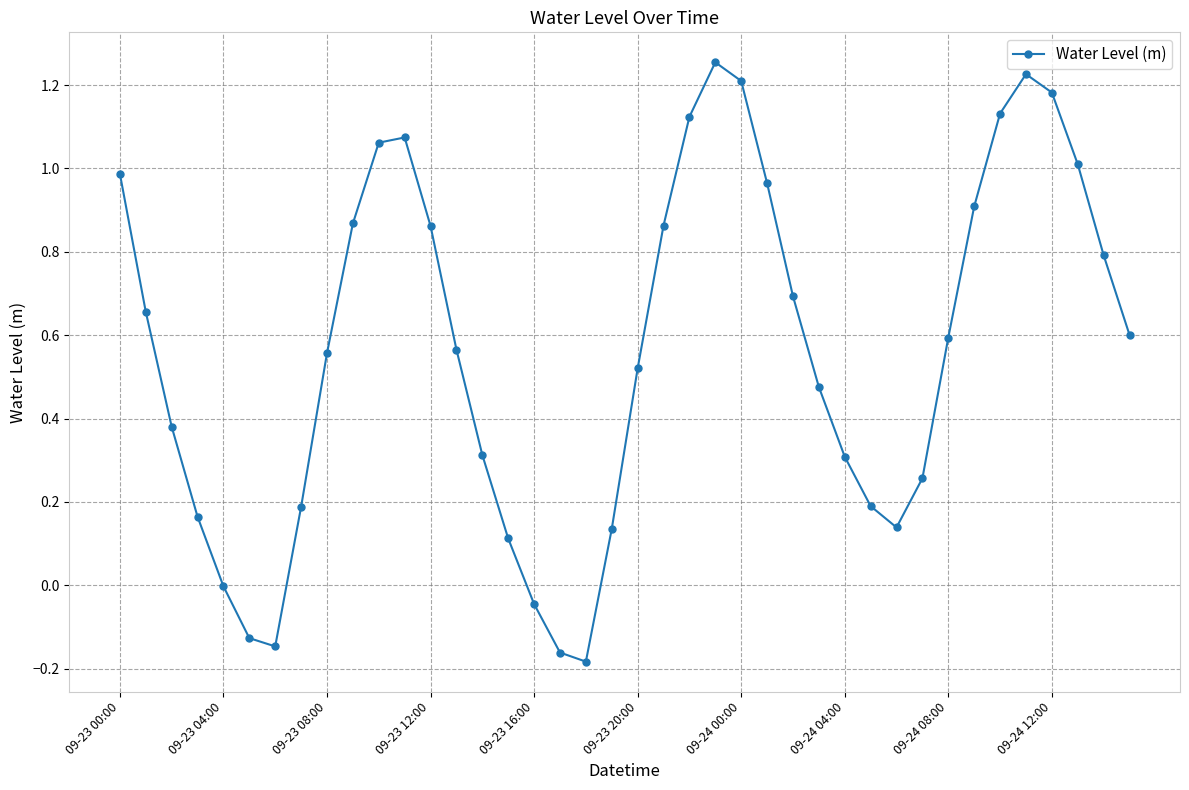

What is the sum of all values?

22.7